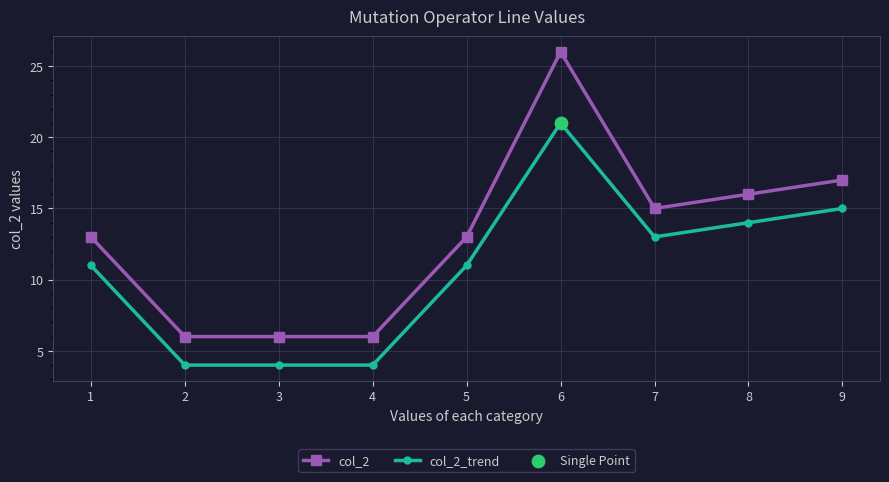

Which series has the widest spread of values?

col_2